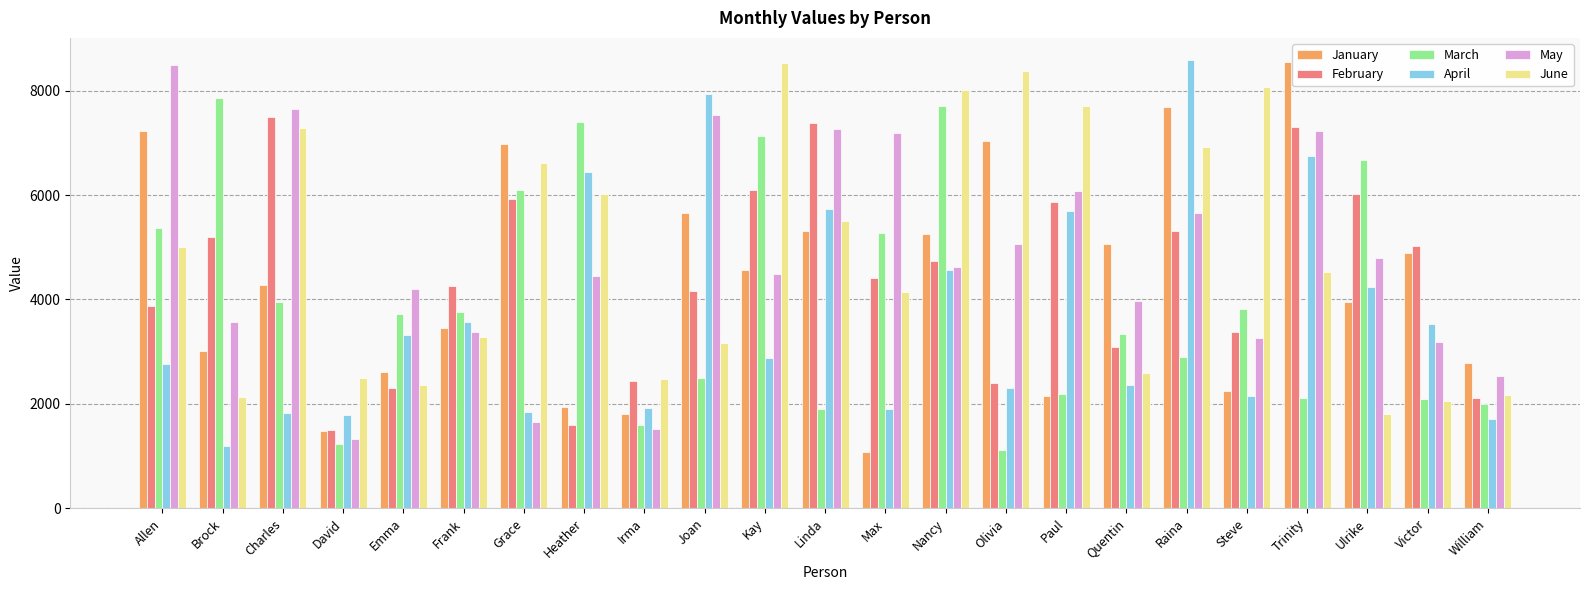

Between Allen and Nancy, which series saw the biggest shift?

May